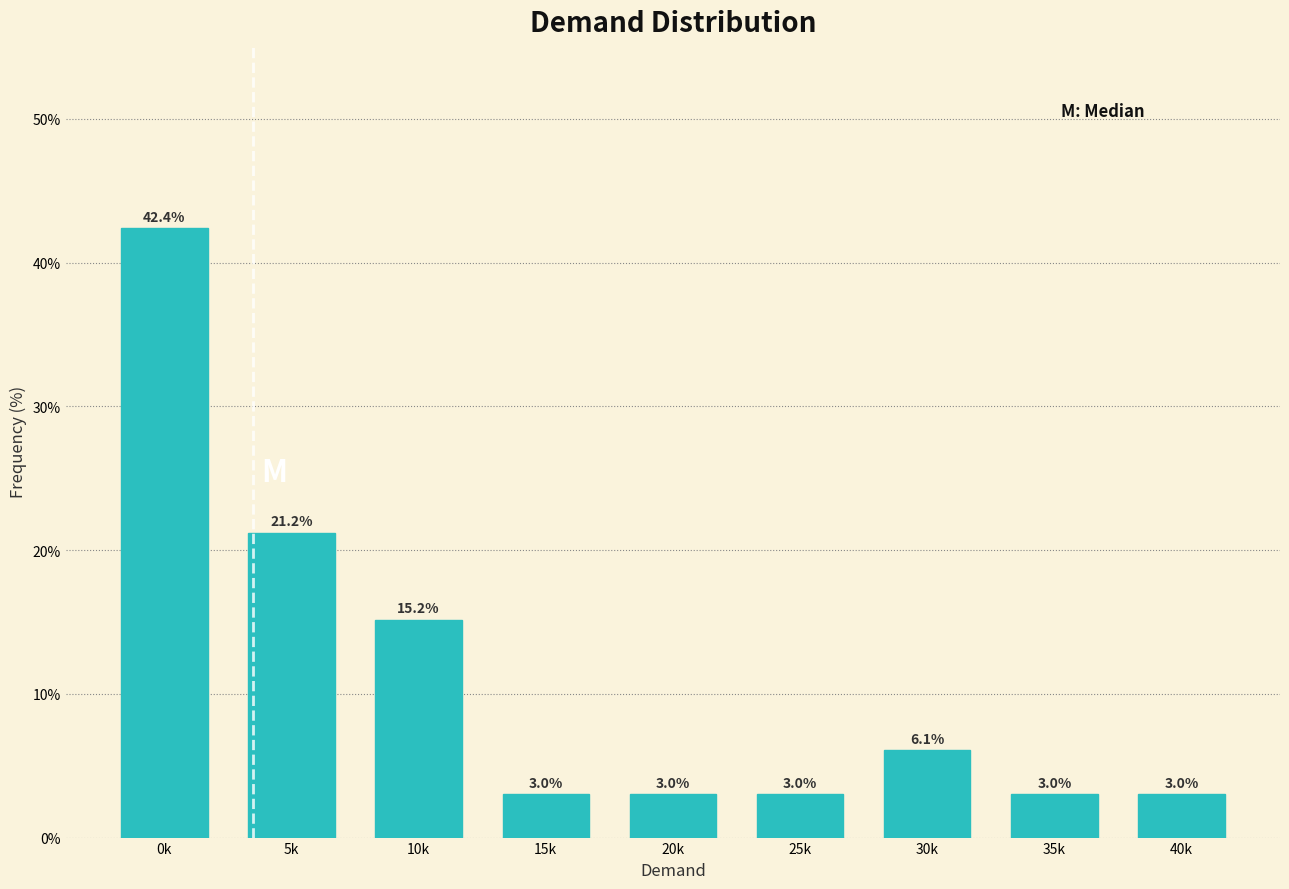

Reading right to left, what are all the values shown in this chart?

3.0	3.0	6.1	3.0	3.0	3.0	15.2	21.2	42.4